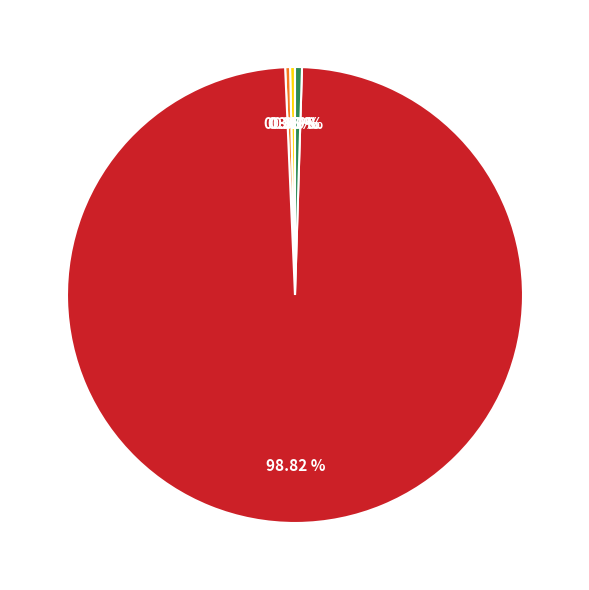

Is there a majority slice in this chart?

Yes